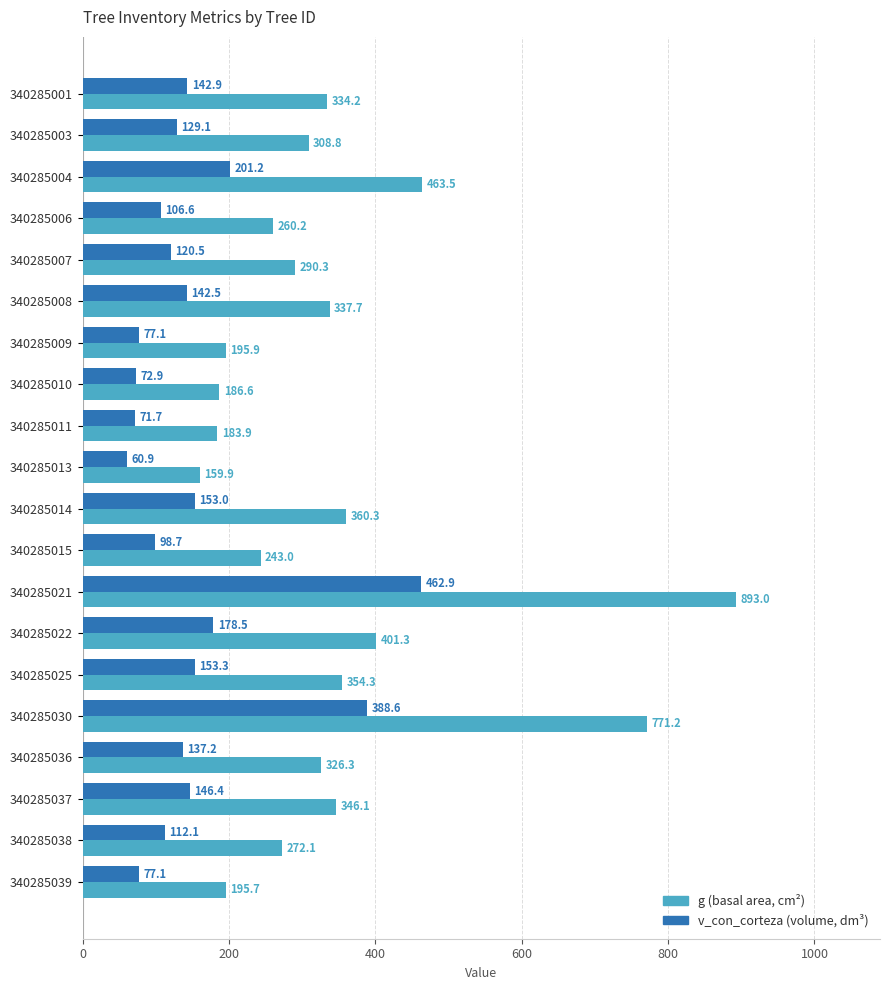

Which series changed the most between 340285013 and 340285022?

g (basal area, cm²)